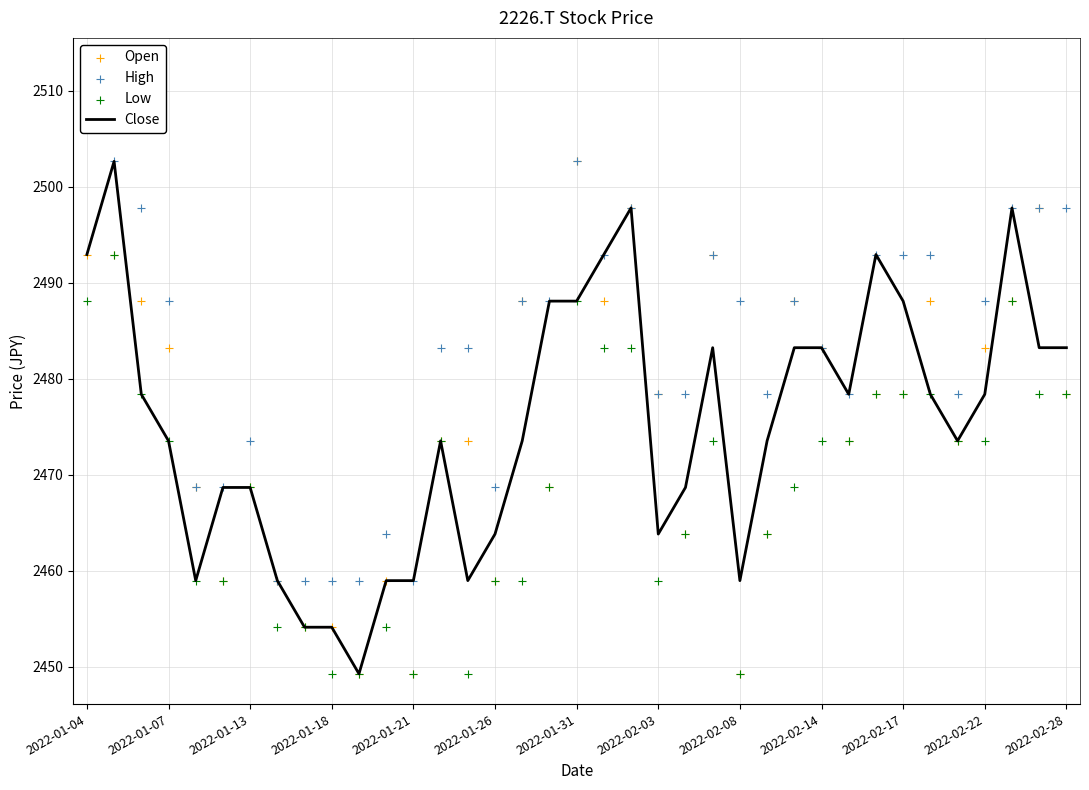

Which series reaches the maximum Y coordinate?

High